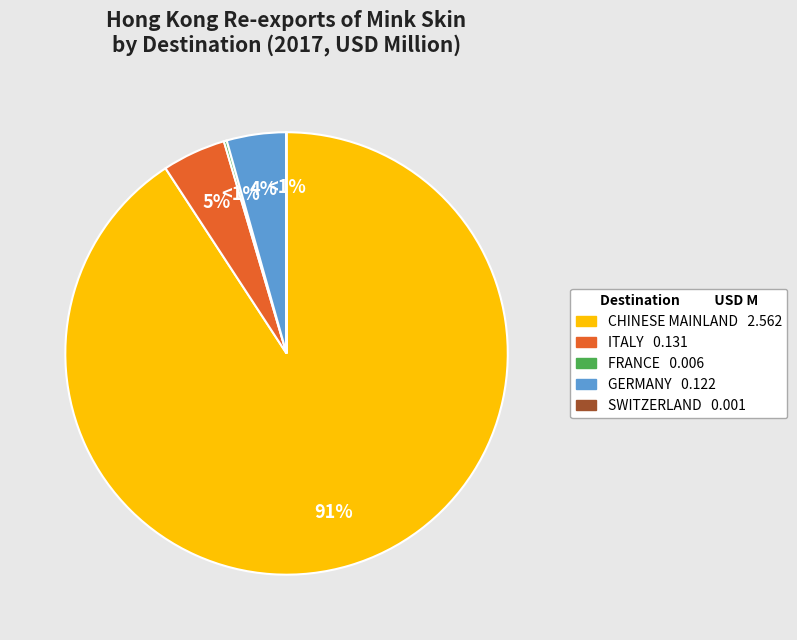

Which slice is the smallest?

SWITZERLAND